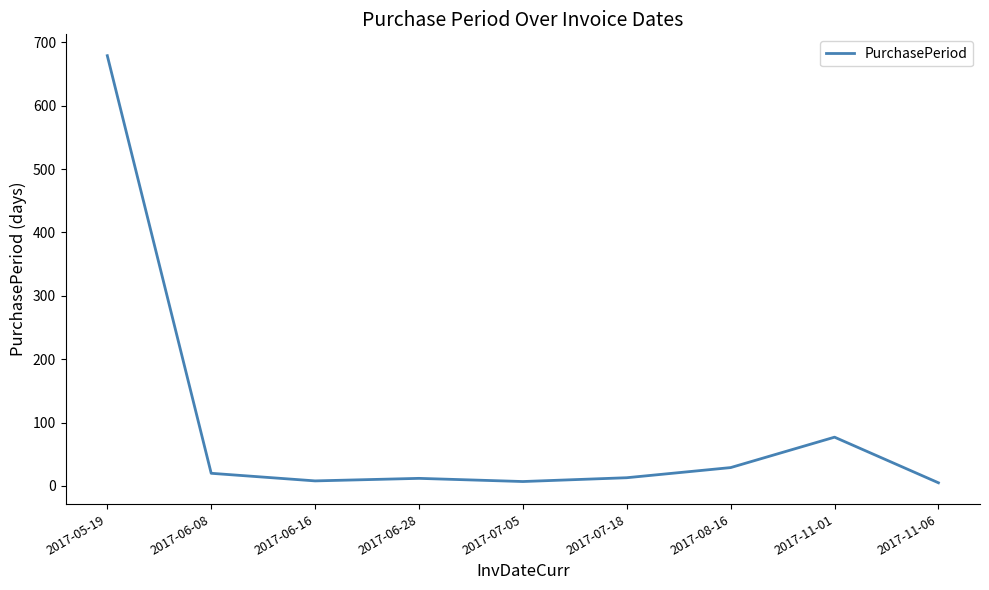

How many lines are shown in the chart?

1